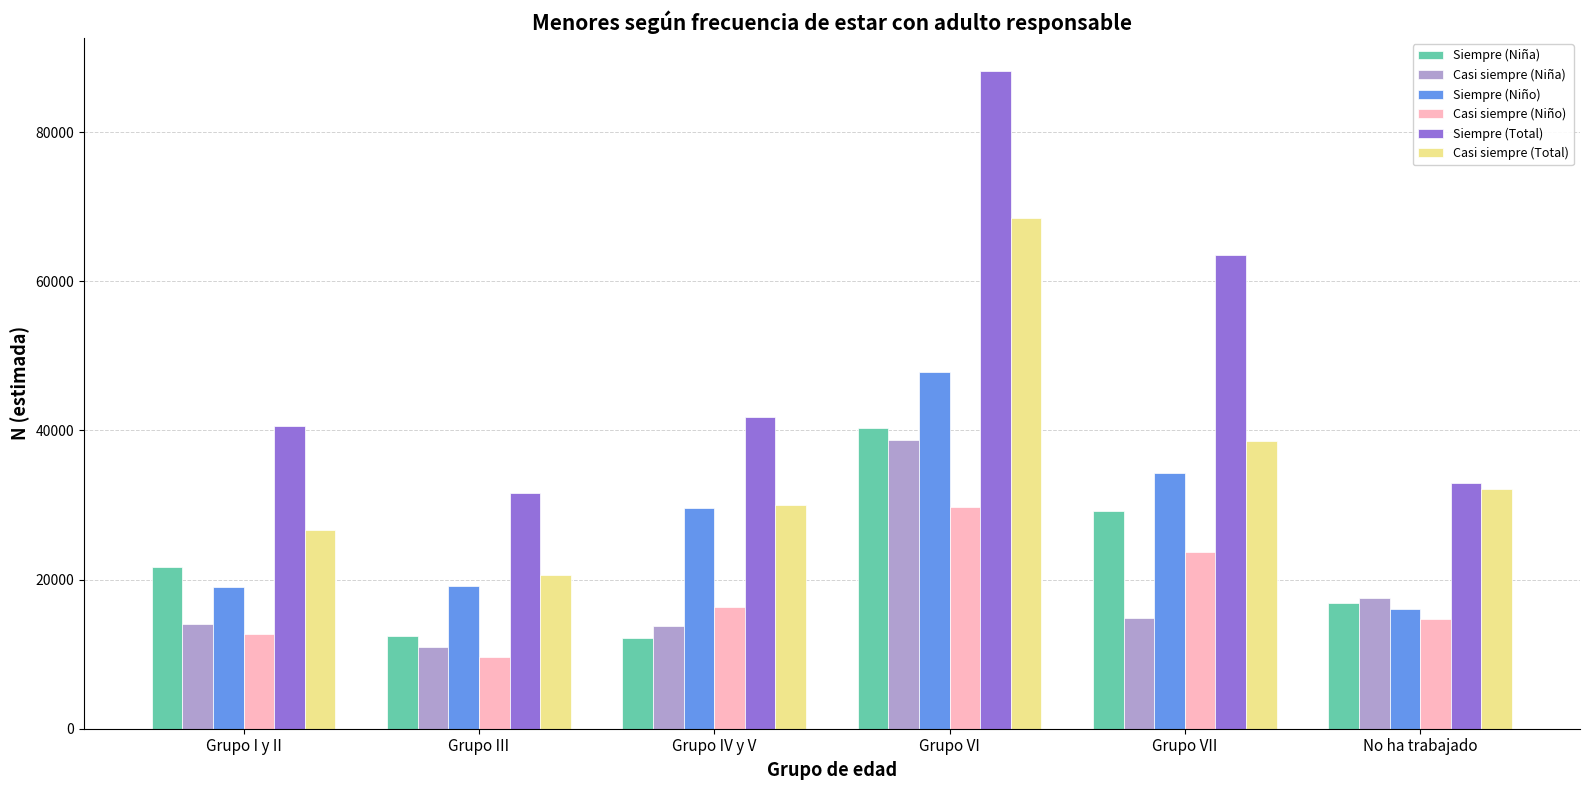

What is the approximate value of Casi siempre (Niño) at Grupo I y II, to the nearest 50?

12650